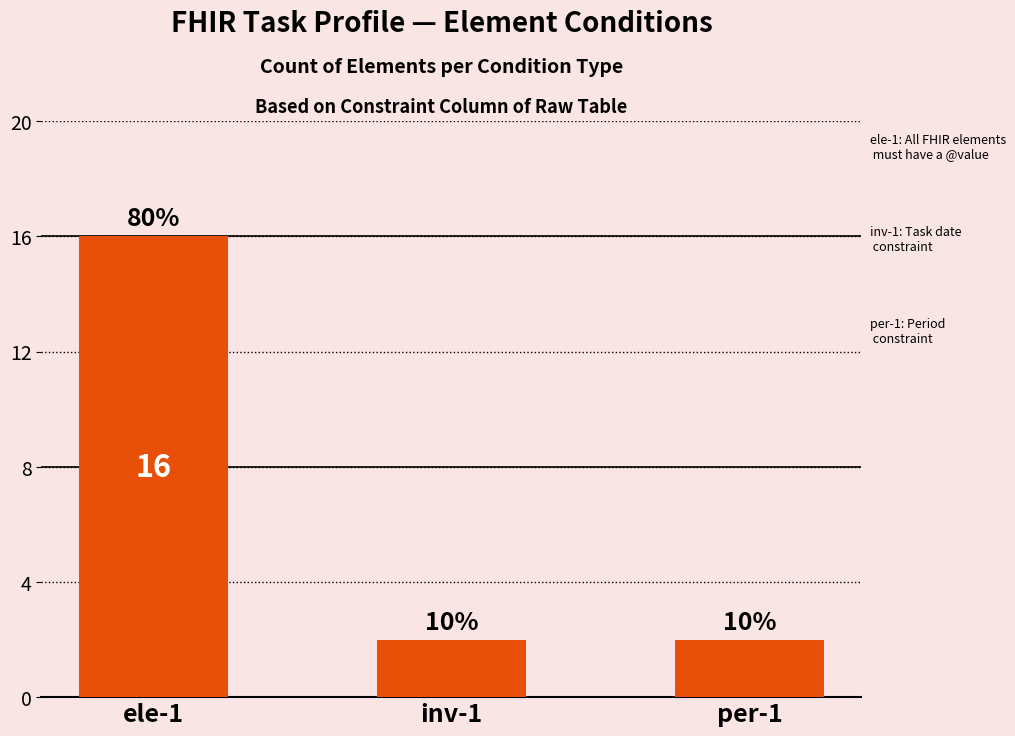

What is the label of the 2nd bar from the right?

inv-1